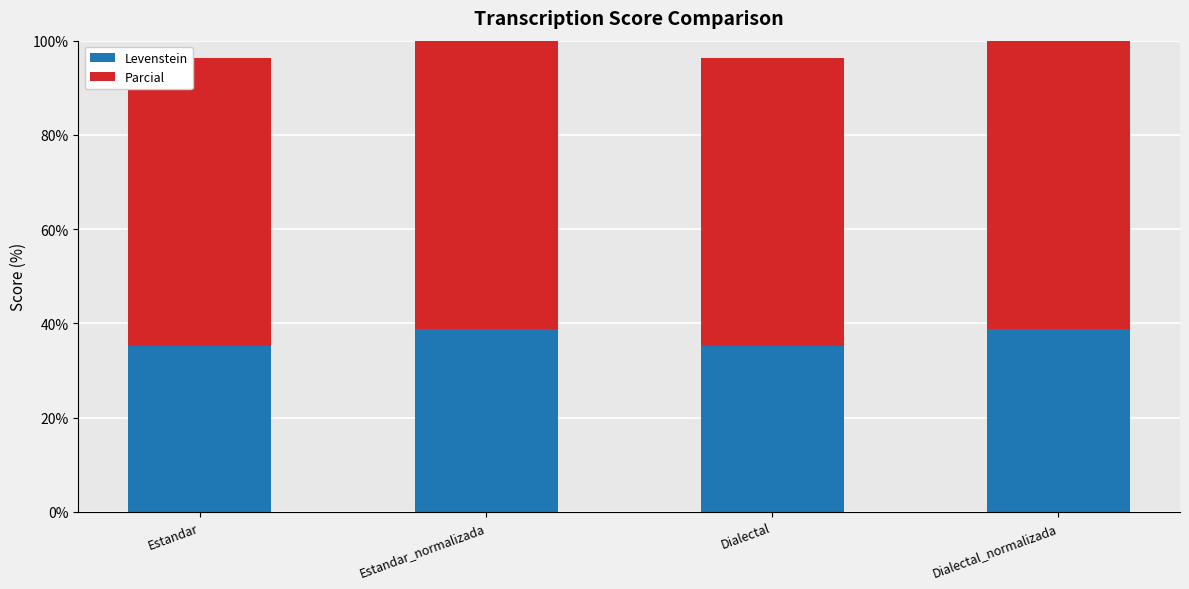

What position from the left is Dialectal?

3